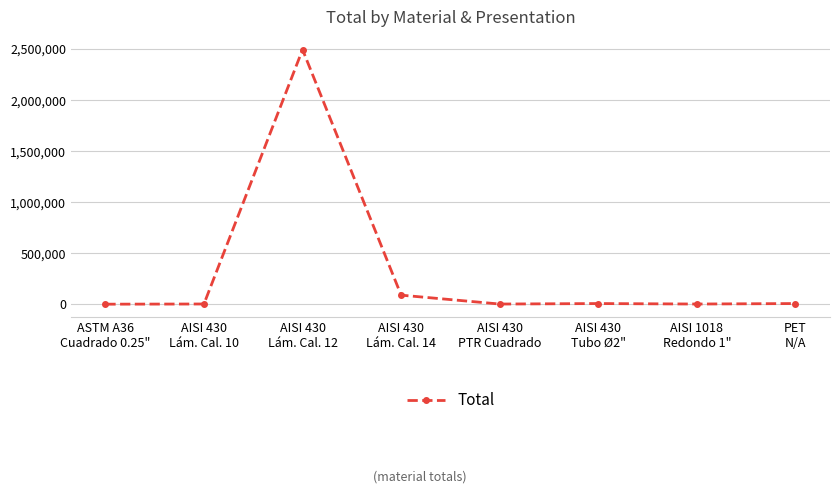

Where is the data nearest to the value 1247692?

AISI 430
Lám. Cal. 14